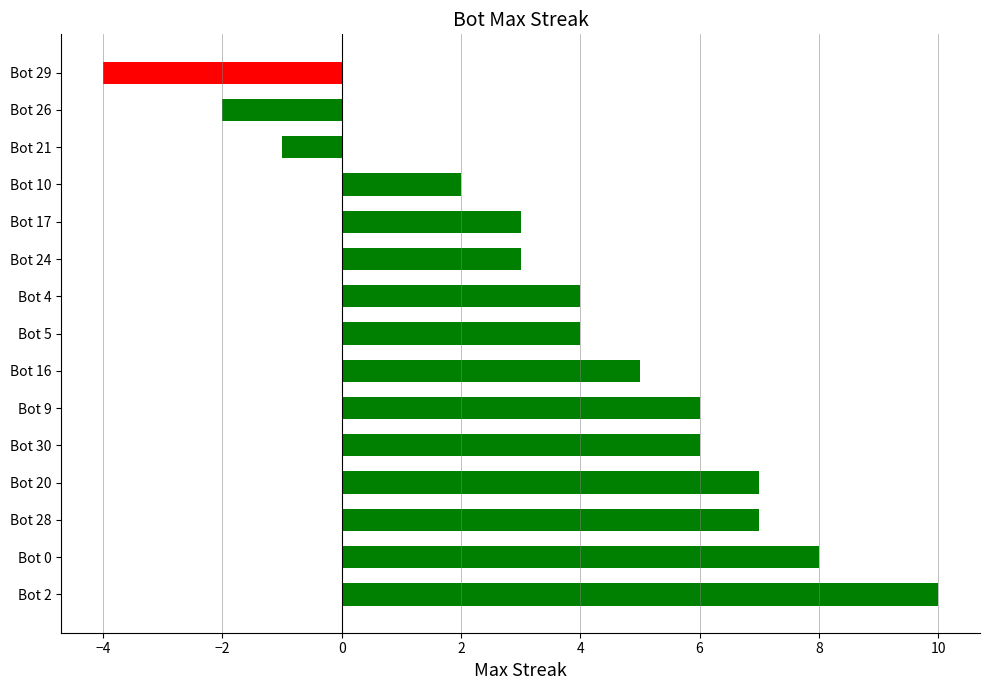

What is the greatest value displayed?

10